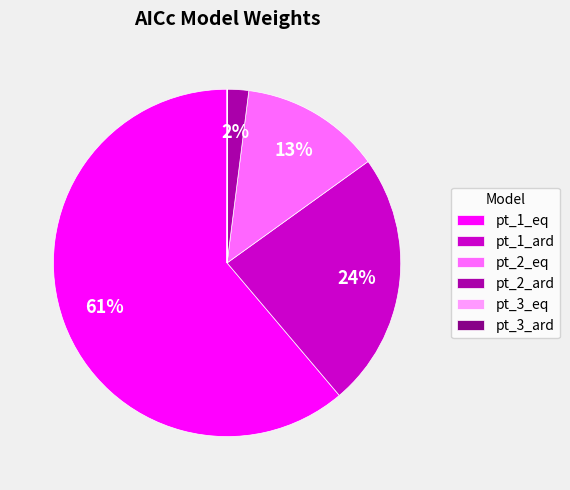

What is the largest slice in the pie chart?

pt_1_eq